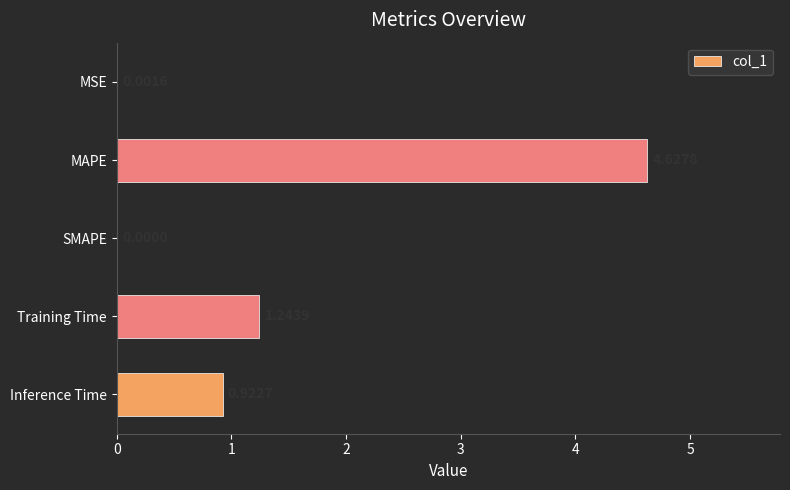

Are the bars grouped side by side (vs. stacked)?

No